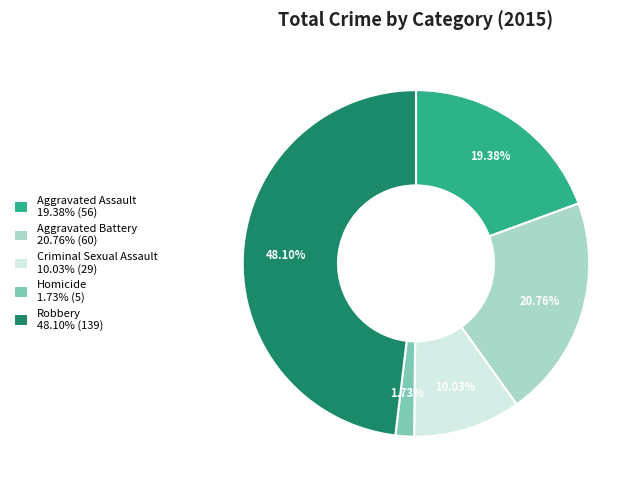

Which category has the biggest portion of the pie?

Robbery